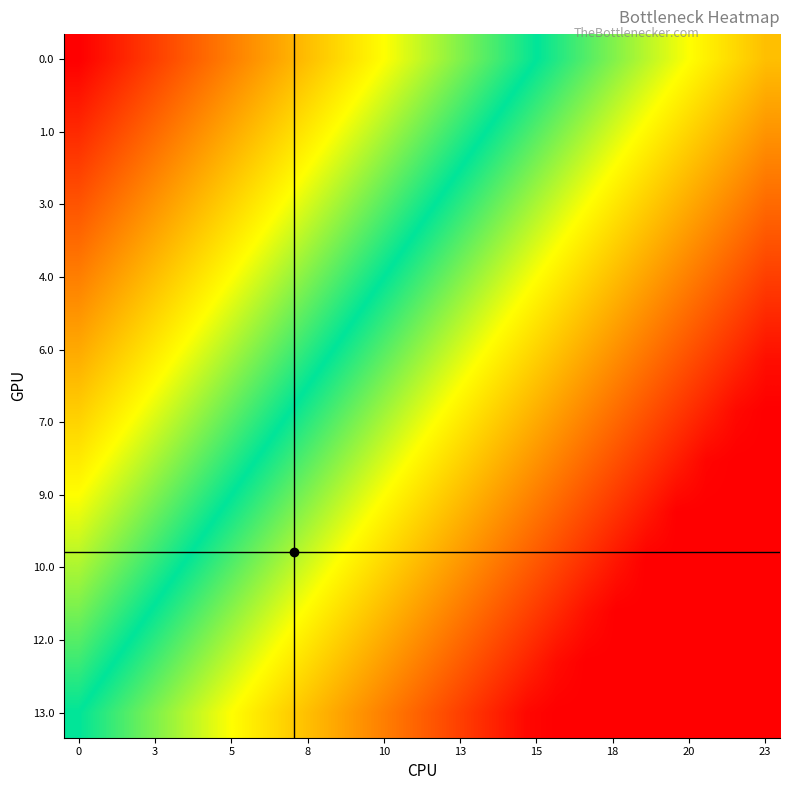

What is the smallest value displayed?

-1.0